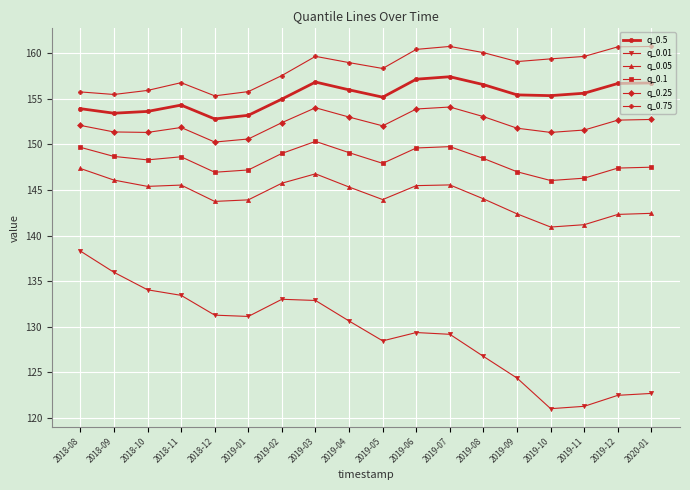

Which series has the largest range (max minus min)?

q_0.01